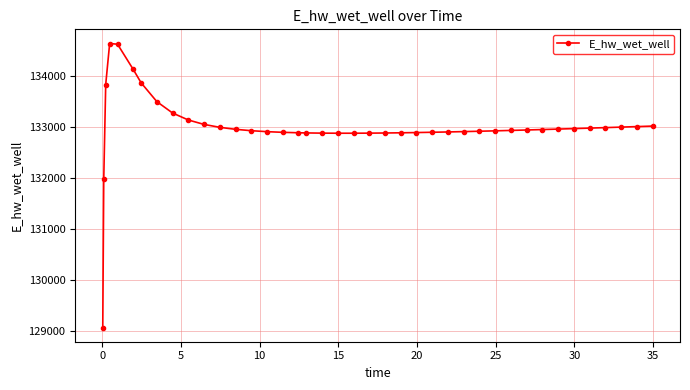

What is the sum of all values?

5319789.6